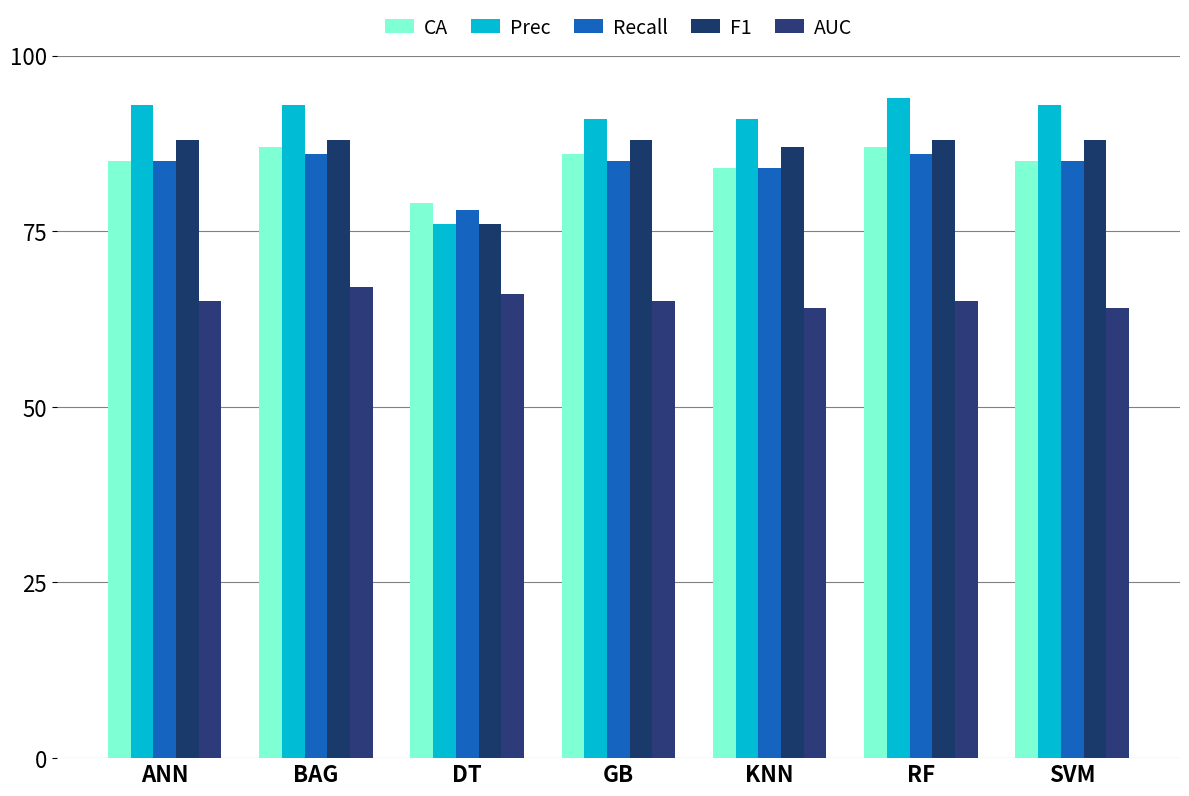

What are all the series names shown in the legend?

CA, Prec, Recall, F1, AUC